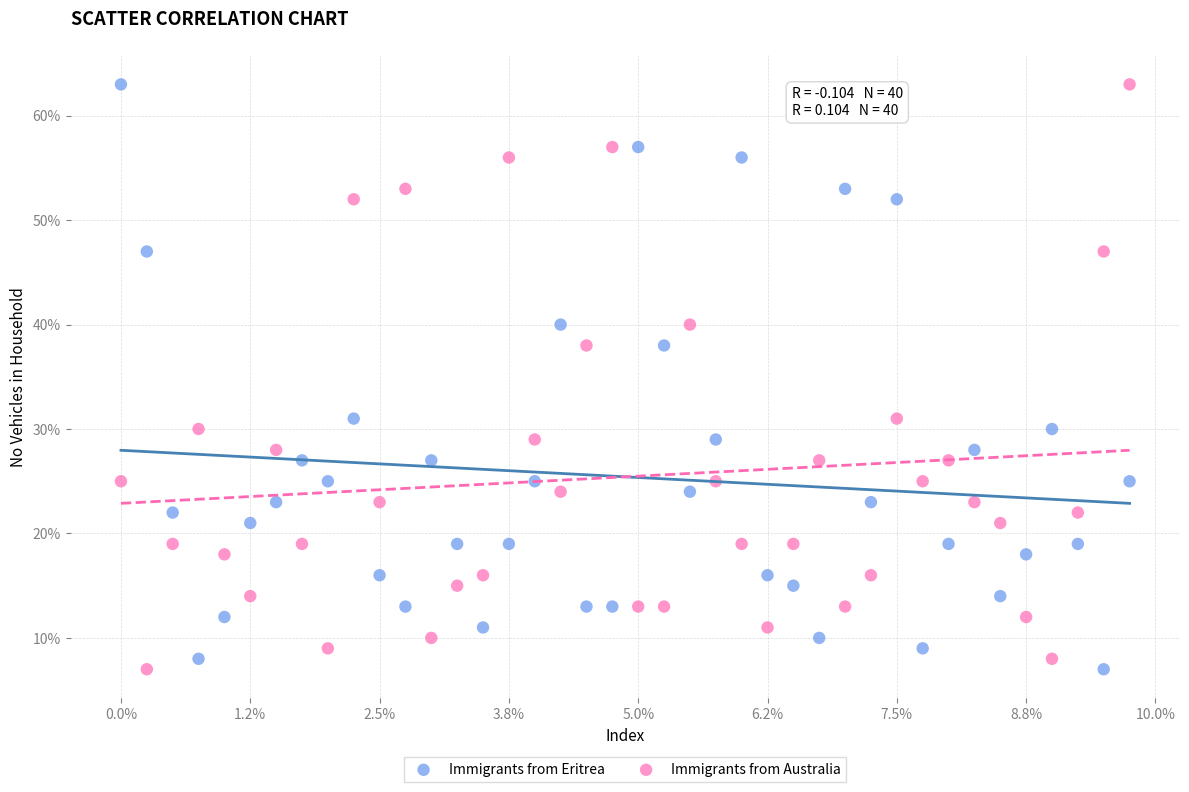

What are all the series names shown in the legend?

Immigrants from Eritrea, Immigrants from Australia